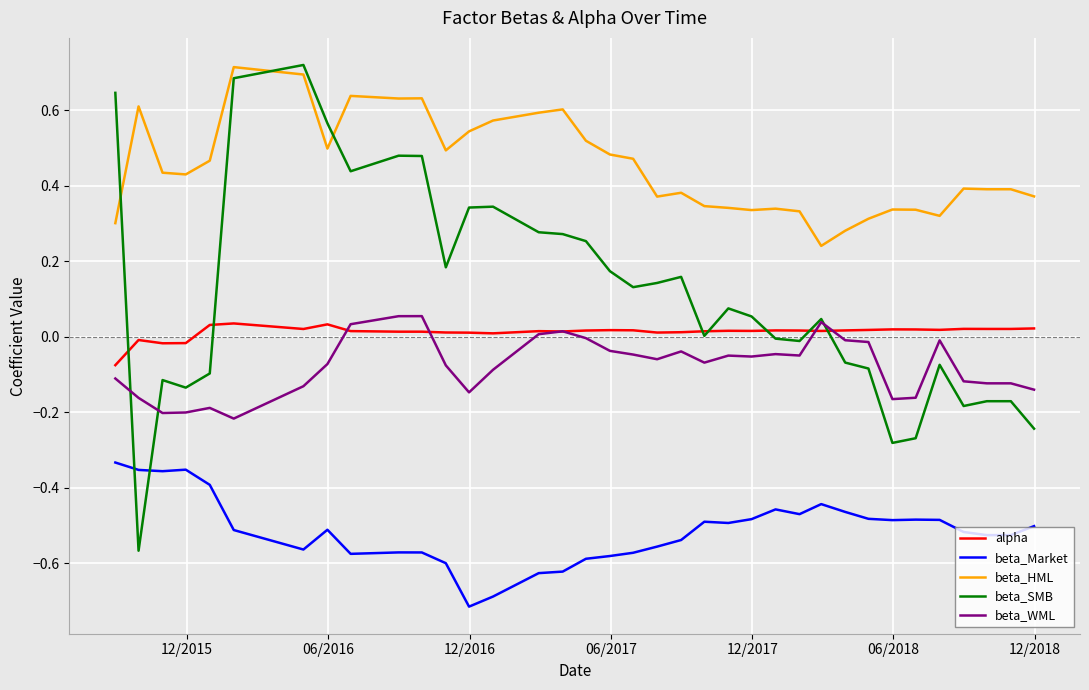

True or false: beta_Market and alpha cross at least once.

False